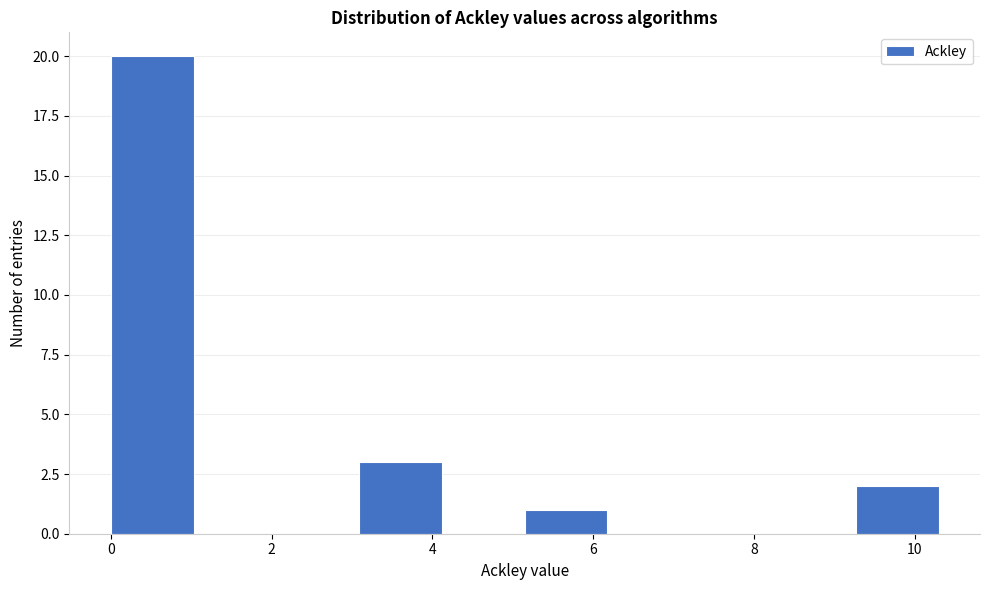

How tall is the bar that spans 5.2 to 6.2 on the x-axis? Neither the bar edges nor the heights are printed on the chart, so give them approximately, as read against the axes.

1